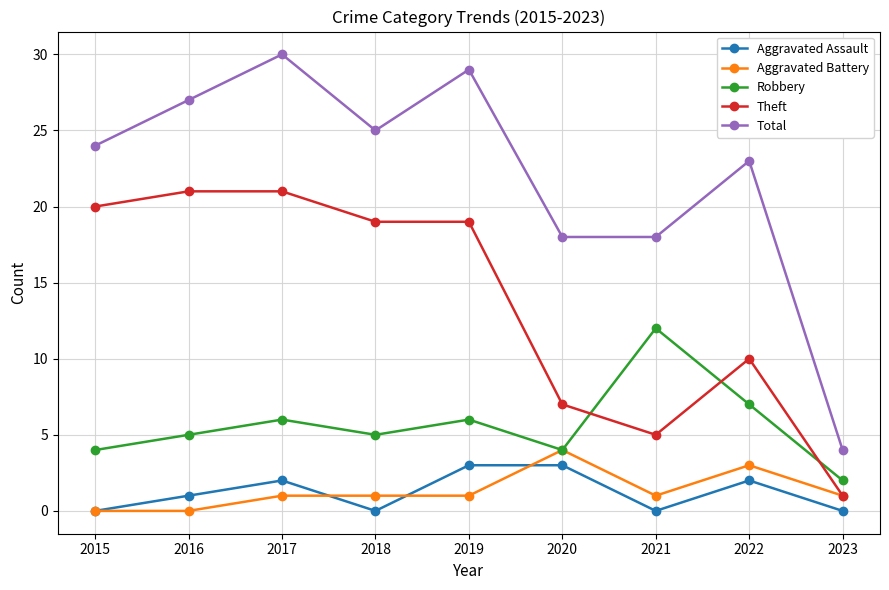

Is it true that Total equals 30 at 2017?

True